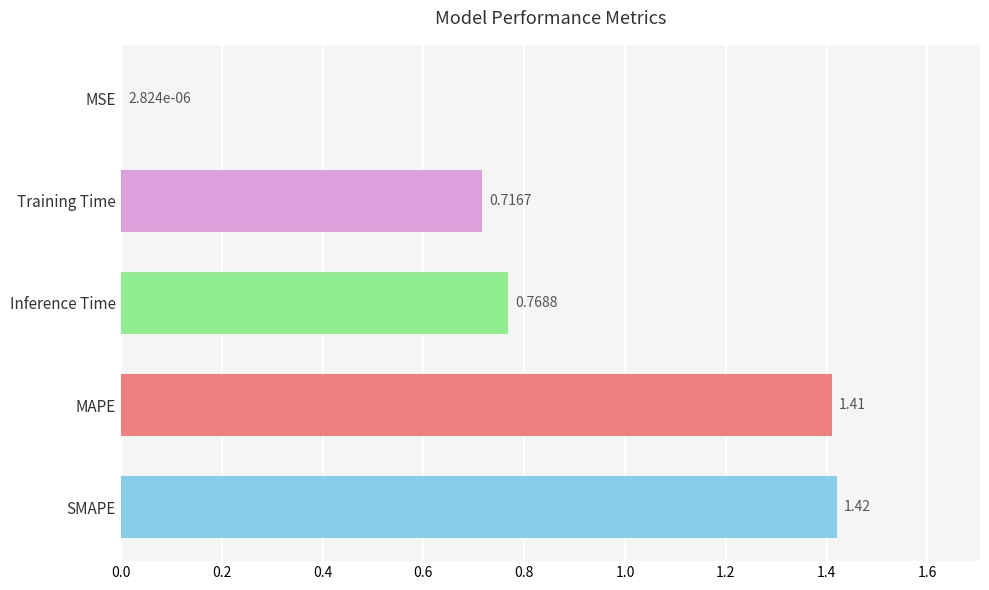

What is the ratio of the value at Training Time to the value at MAPE?

0.5